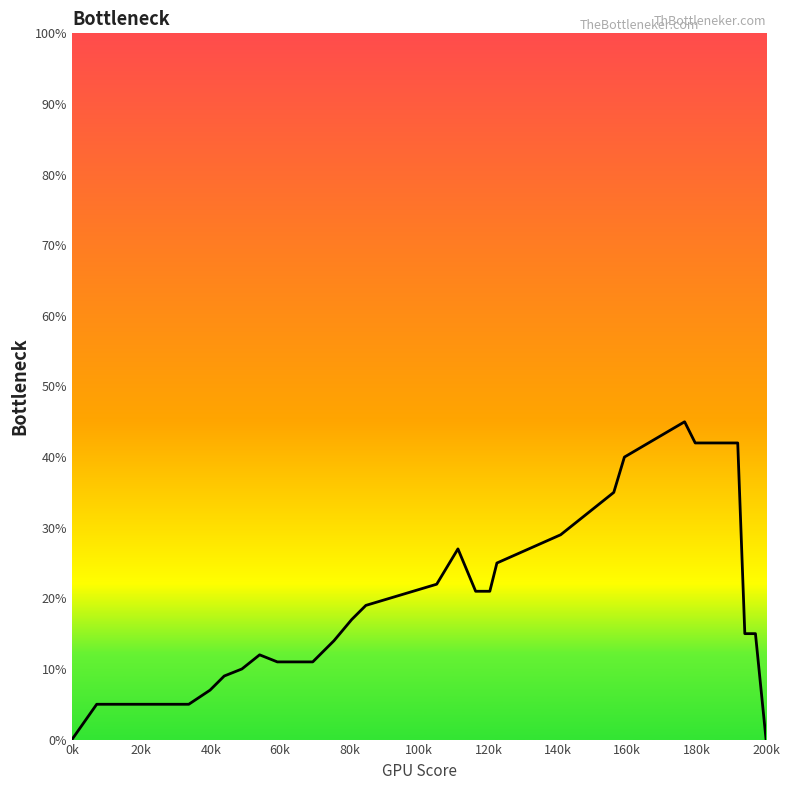

Reading left to right, transcribe all the data shown in this chart.

0.0	0.1	0.1	0.1	0.1	0.1	0.1	0.1	0.1	0.1	0.1	0.1	0.1	0.1	0.2	0.2	0.2	0.3	0.2	0.2	0.2	0.3	0.3	0.4	0.5	0.4	0.4	0.1	0.1	0.0